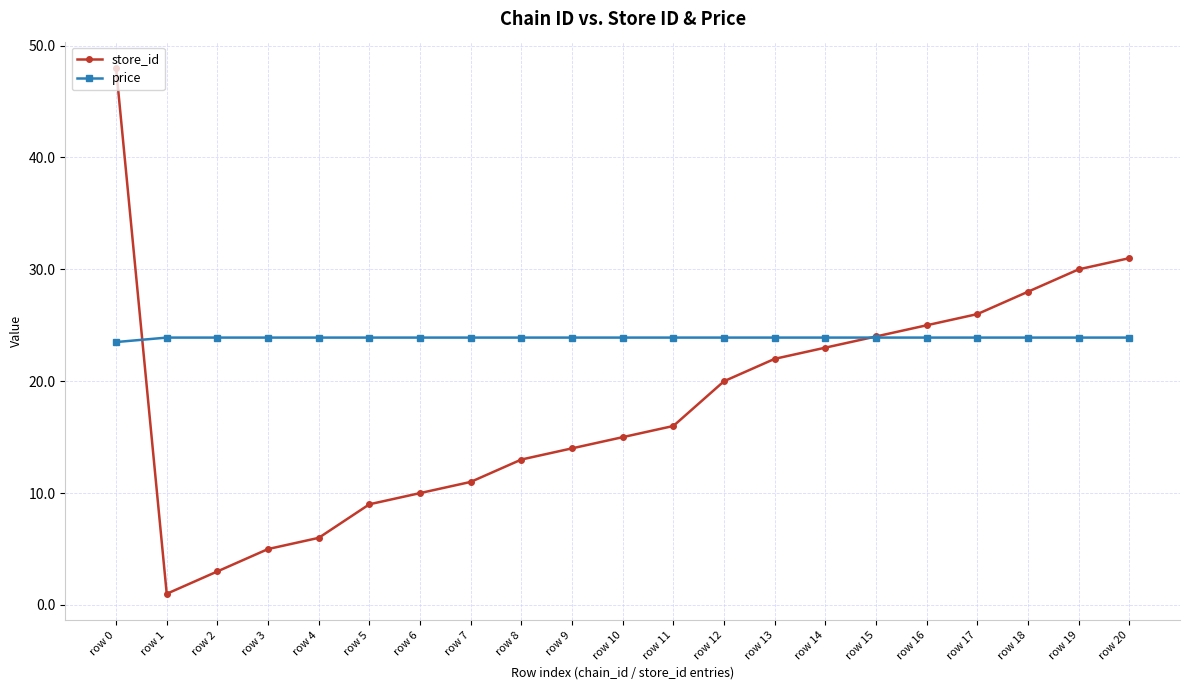

Which series ends up on top after the final intersection of store_id and price?

store_id